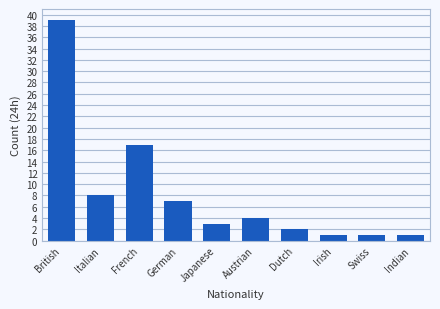

How many distinct data groups are displayed?

1